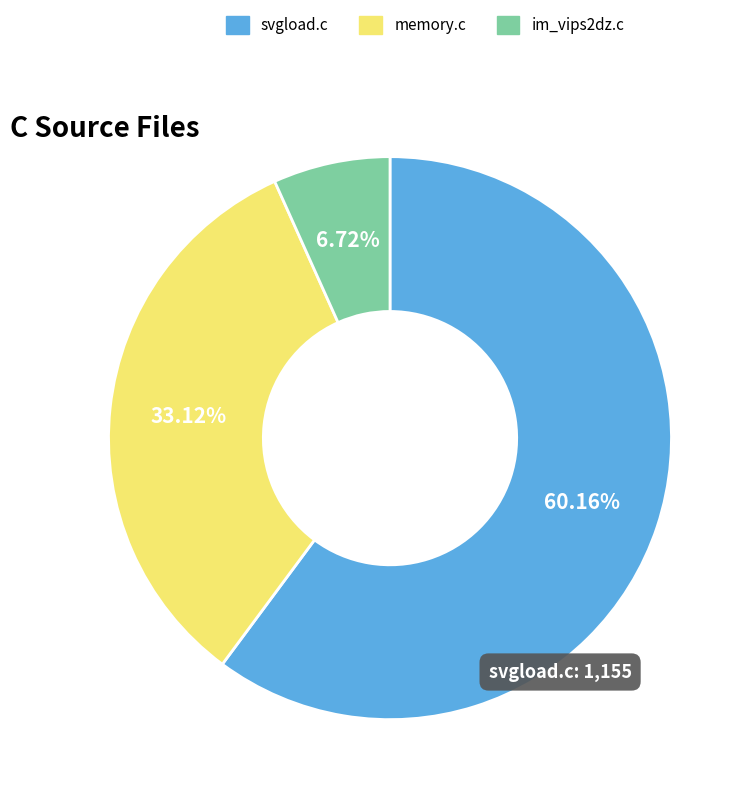

True or false: memory.c accounts for 33% of the total.

True